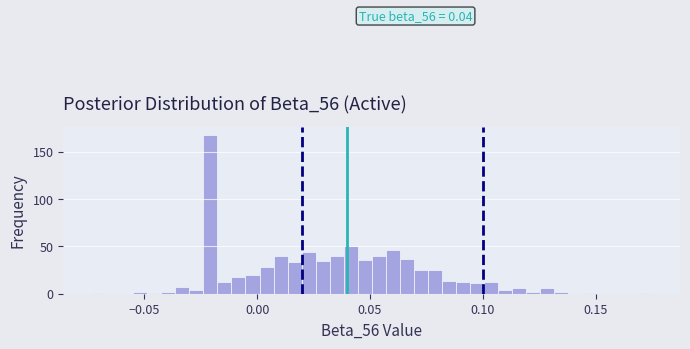

Around what value on the x-axis is the tallest bar? Give the approximate position of its centre, as read against the axis.

-0.020